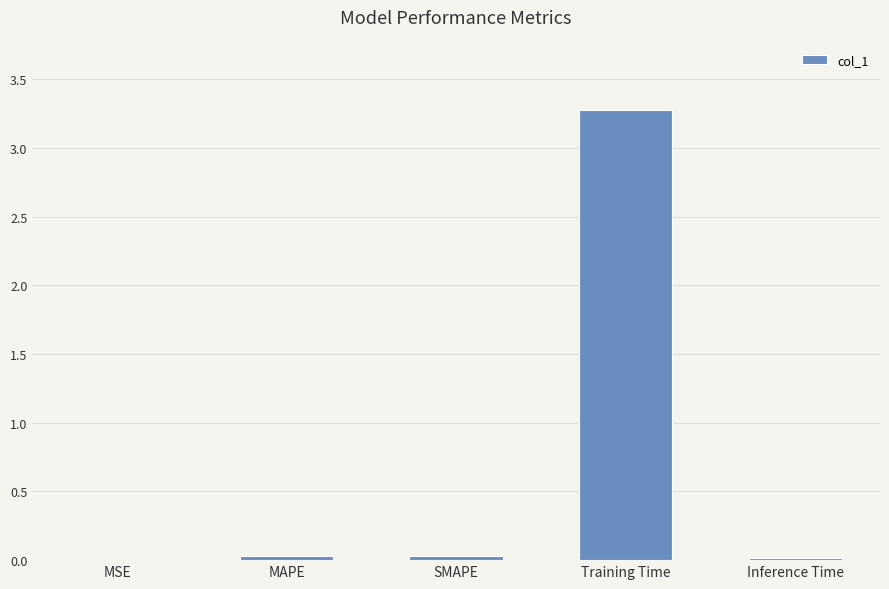

Is it true that the value at SMAPE is 0.0?

True